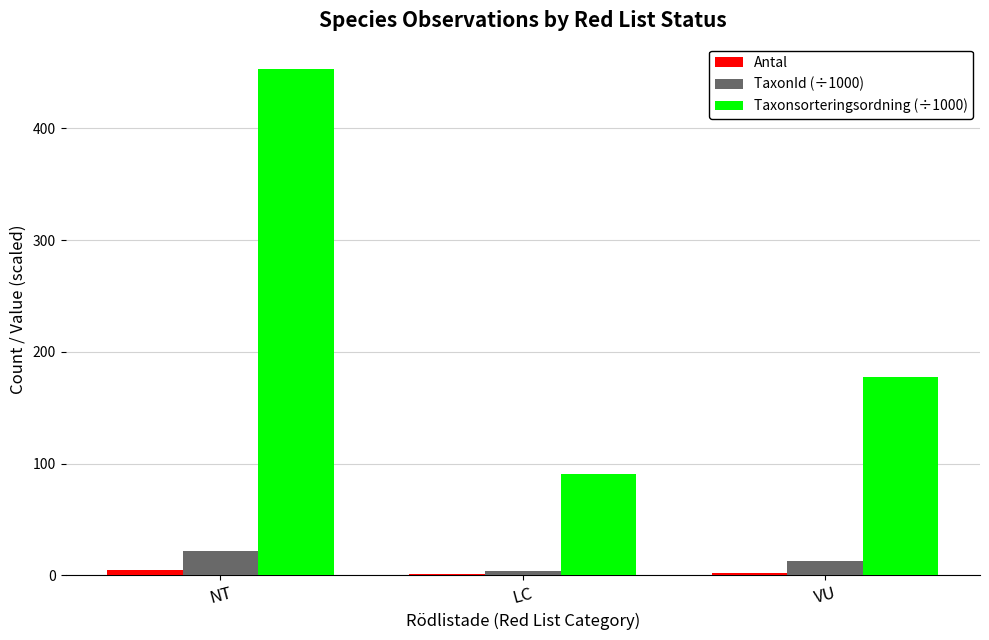

The value of TaxonId (÷1000) at NT is 22.1. True or false?

True